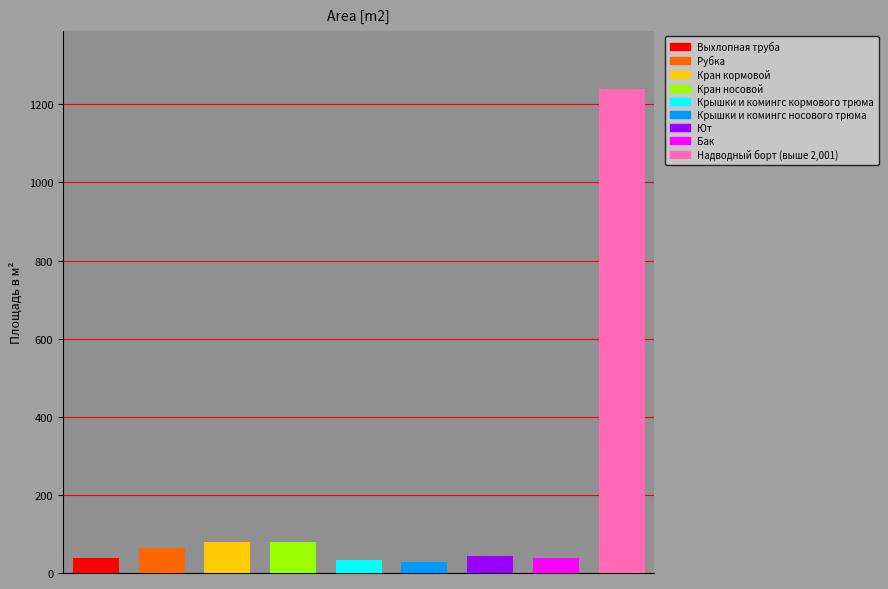

How many bars are there in total?

9